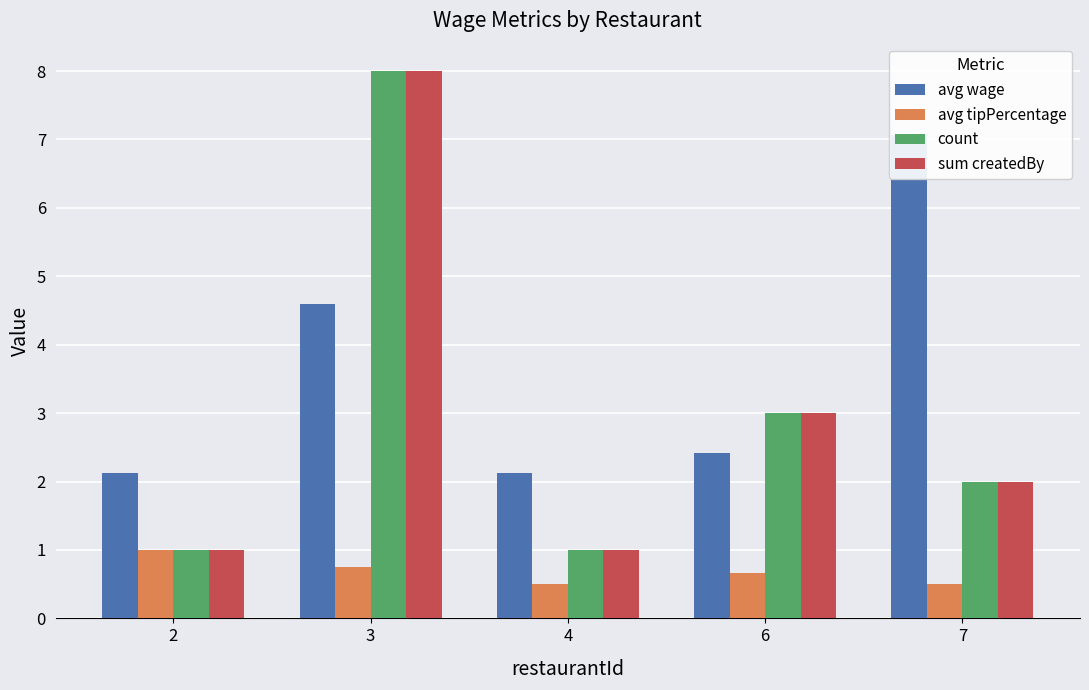

Which category has the highest value in the count series?

3